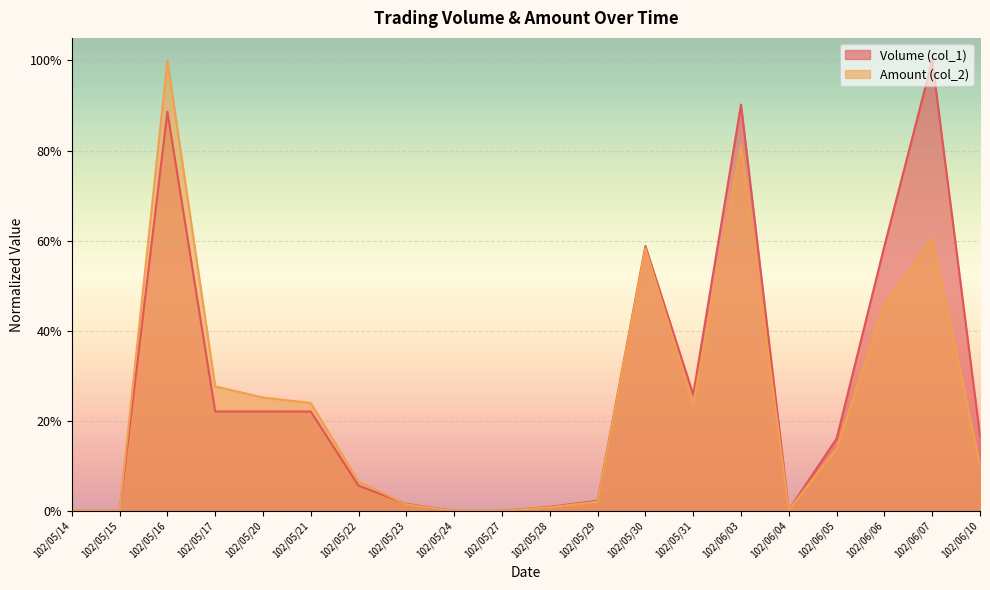

Reading left to right, what are all the values shown in this chart?

Volume (col_1): 0.0	0.0	0.9	0.2	0.2	0.2	0.1	0.0	0.0	0.0	0.0	0.0	0.6	0.3	0.9	0.0	0.2	0.6	1.0	0.2
Amount (col_2): 0.0	0.0	1.0	0.3	0.3	0.2	0.1	0.0	0.0	0.0	0.0	0.0	0.6	0.2	0.8	0.0	0.1	0.5	0.6	0.1